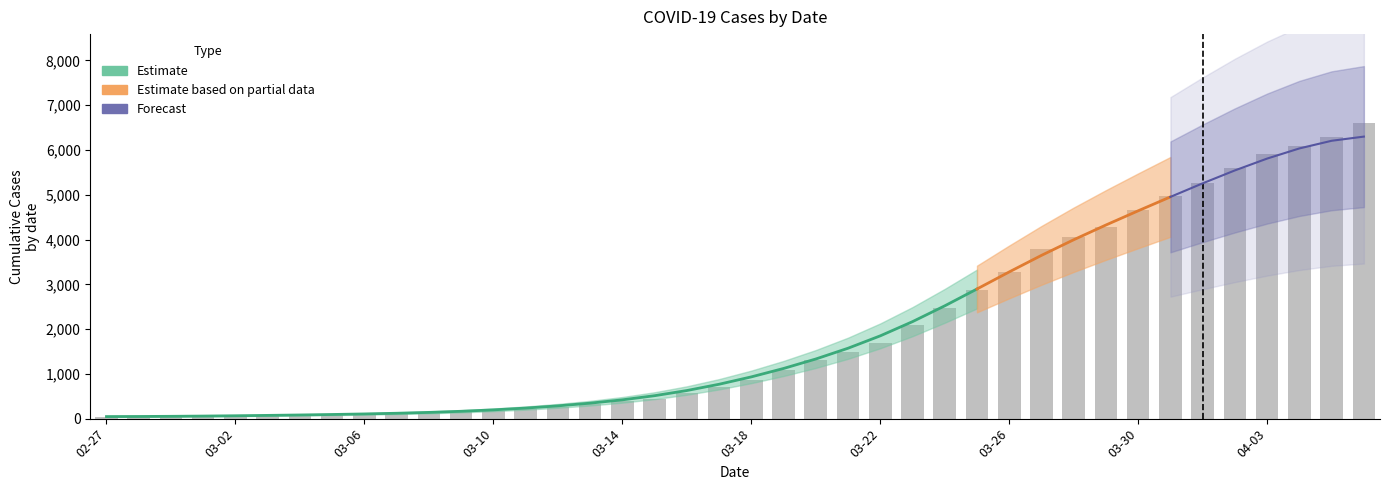

List the labels in order of value, smallest first.

2020-02-27, 2020-02-28, 2020-02-29, 2020-03-01, 2020-03-02, 2020-03-03, 2020-03-04, 2020-03-05, 2020-03-06, 2020-03-07, 2020-03-08, 2020-03-09, 2020-03-10, 2020-03-11, 2020-03-12, 2020-03-13, 2020-03-14, 2020-03-15, 2020-03-16, 2020-03-17, 2020-03-18, 2020-03-19, 2020-03-20, 2020-03-21, 2020-03-22, 2020-03-23, 2020-03-24, 2020-03-25, 2020-03-26, 2020-03-27, 2020-03-28, 2020-03-29, 2020-03-30, 2020-03-31, 2020-04-01, 2020-04-02, 2020-04-03, 2020-04-04, 2020-04-05, 2020-04-06